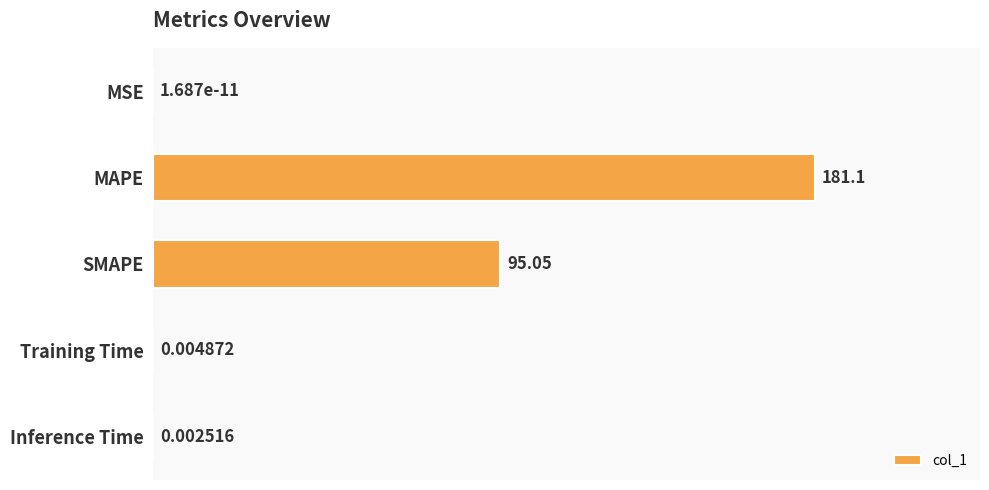

What is the sum of all values?

276.2